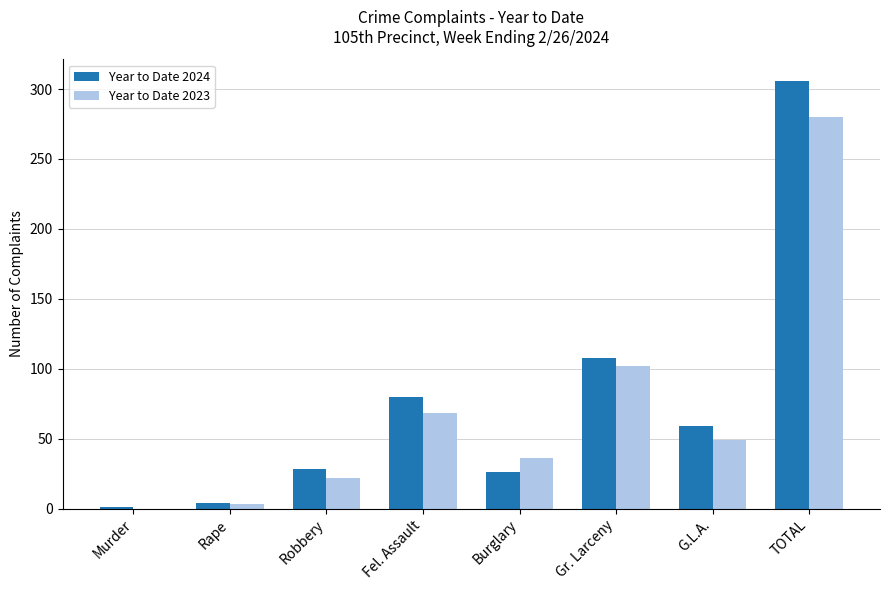

What is the approximate value of Year to Date 2024 at Fel. Assault?

80